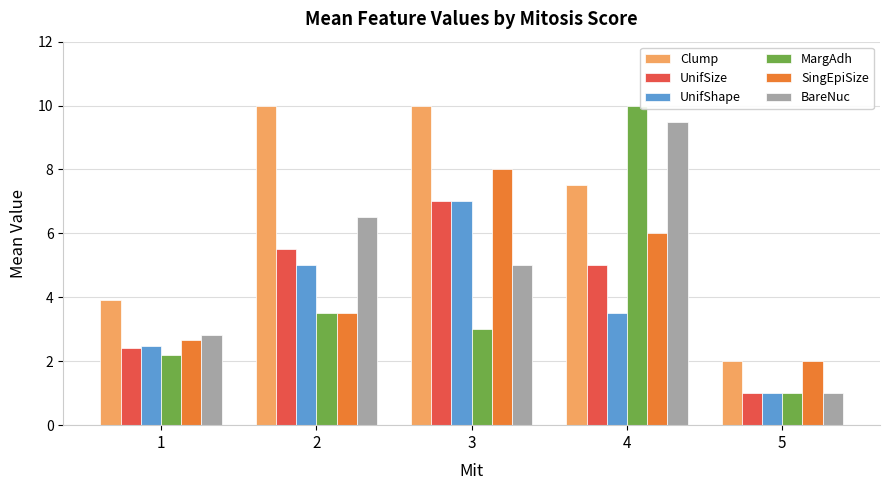

Is it true that MargAdh equals 0.9 at 1?

False